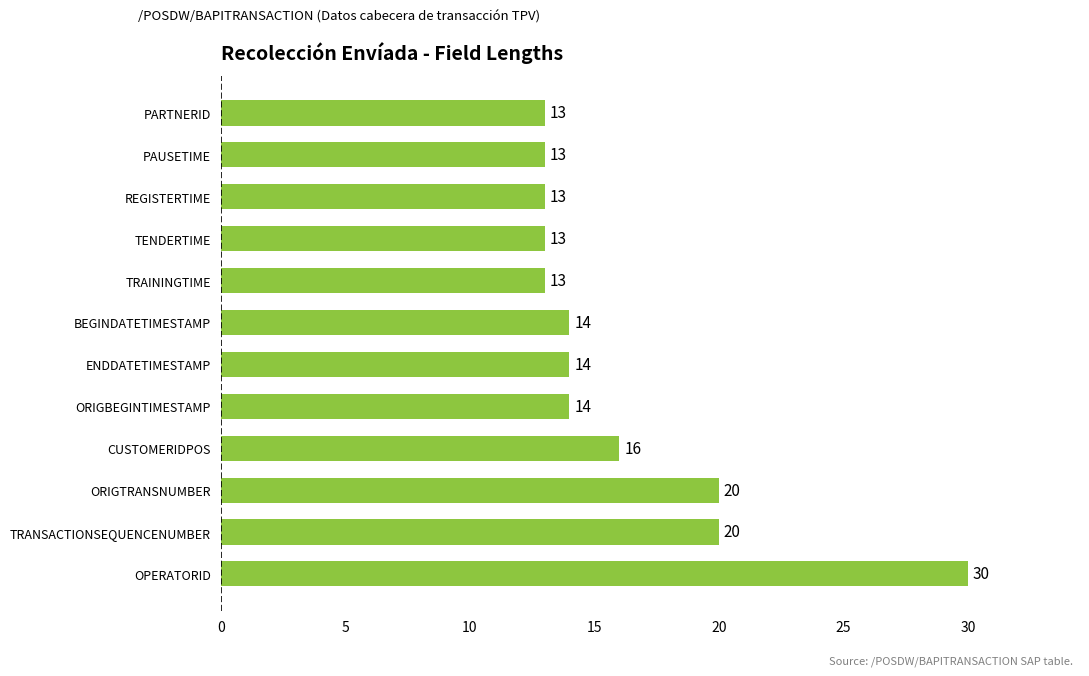

How many series are shown in this chart?

1